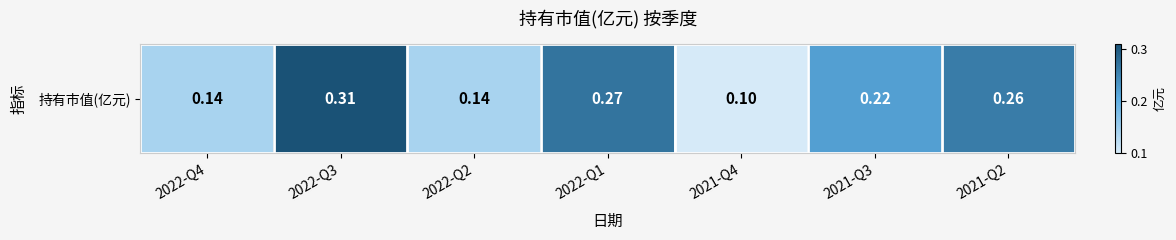

Reading left to right, what are all the values shown in this chart?

0.1	0.3	0.1	0.3	0.1	0.2	0.3